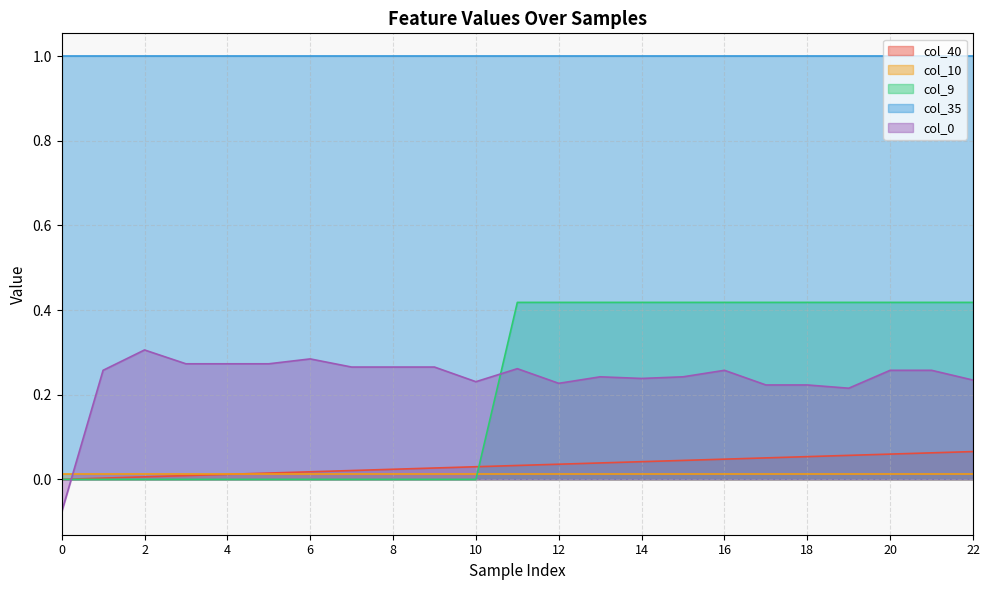

Where do col_9 and col_40 first cross each other?

10 and 11